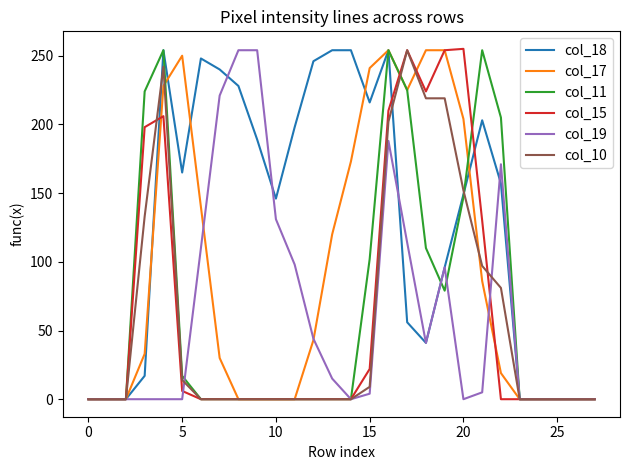

What is the maximum value shown in the chart?

255